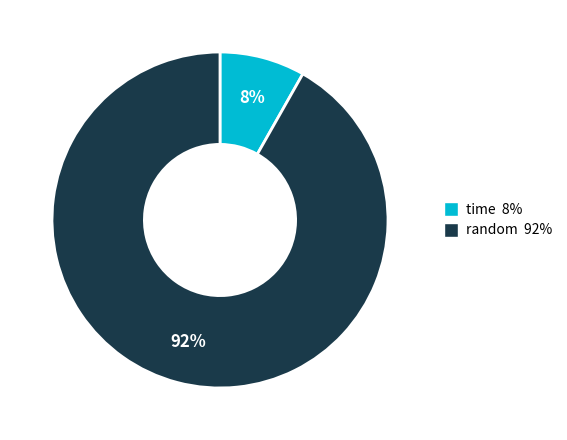

To the nearest percent, what is the difference between the largest and smallest slice percentages?

84%